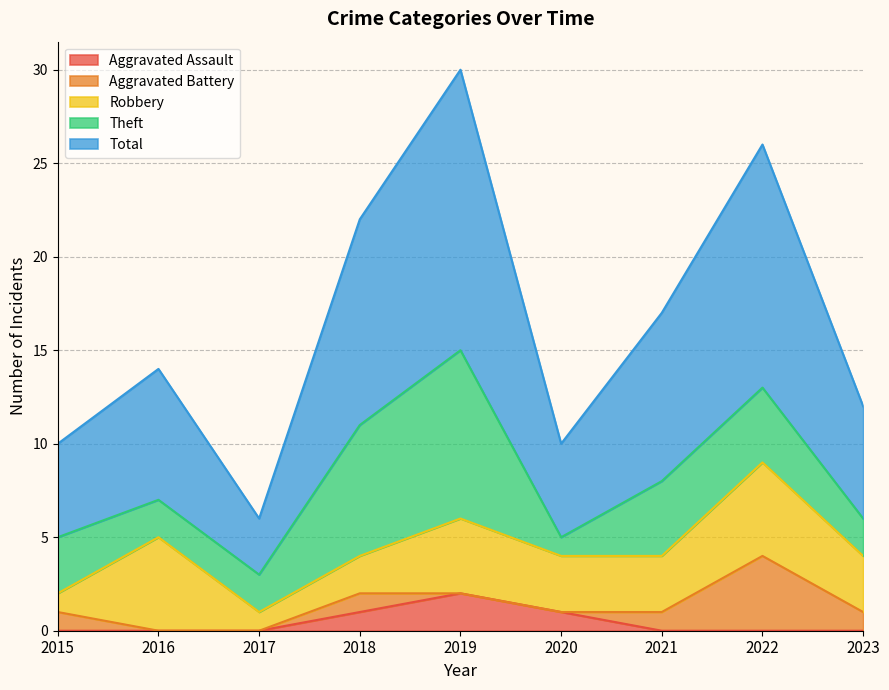

Between 2022 and 2023, which is larger?

2022